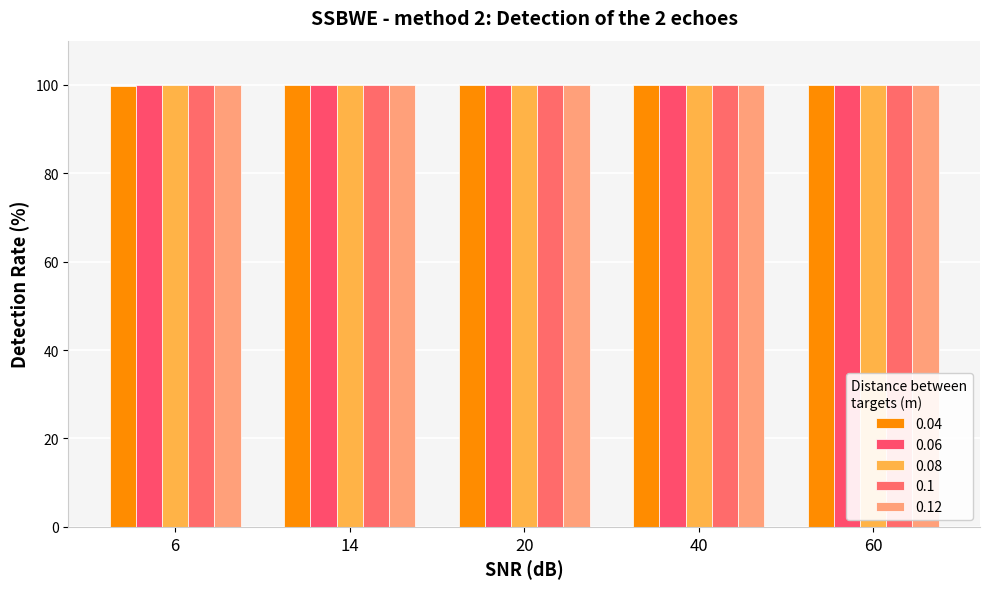

How many categories are shown in the chart?

5